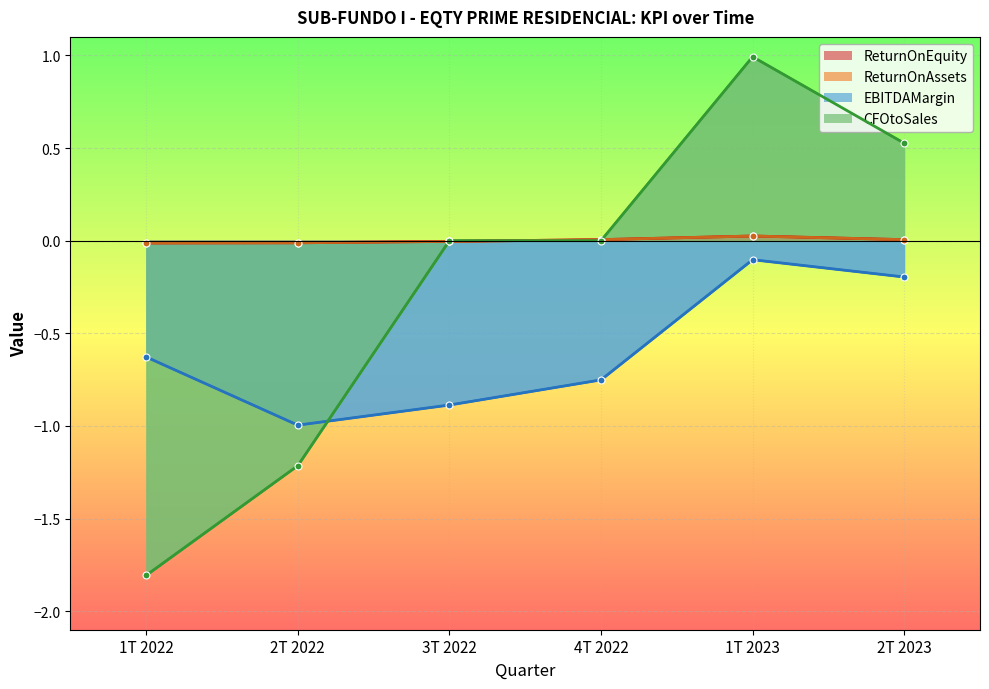

How many interior local peaks does the ReturnOnAssets series have?

1